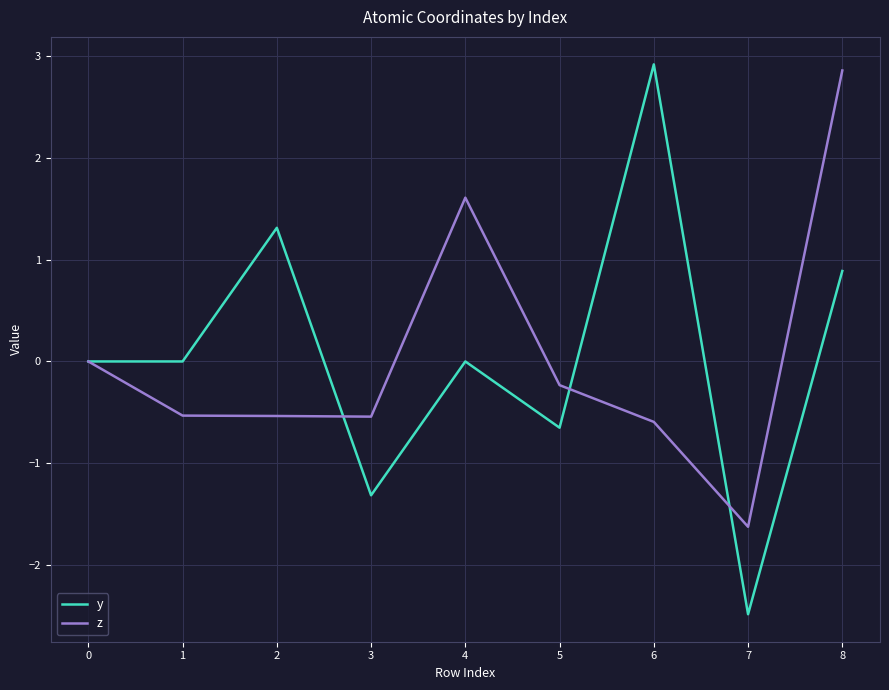

Which series changed the most between 0 and 8?

z